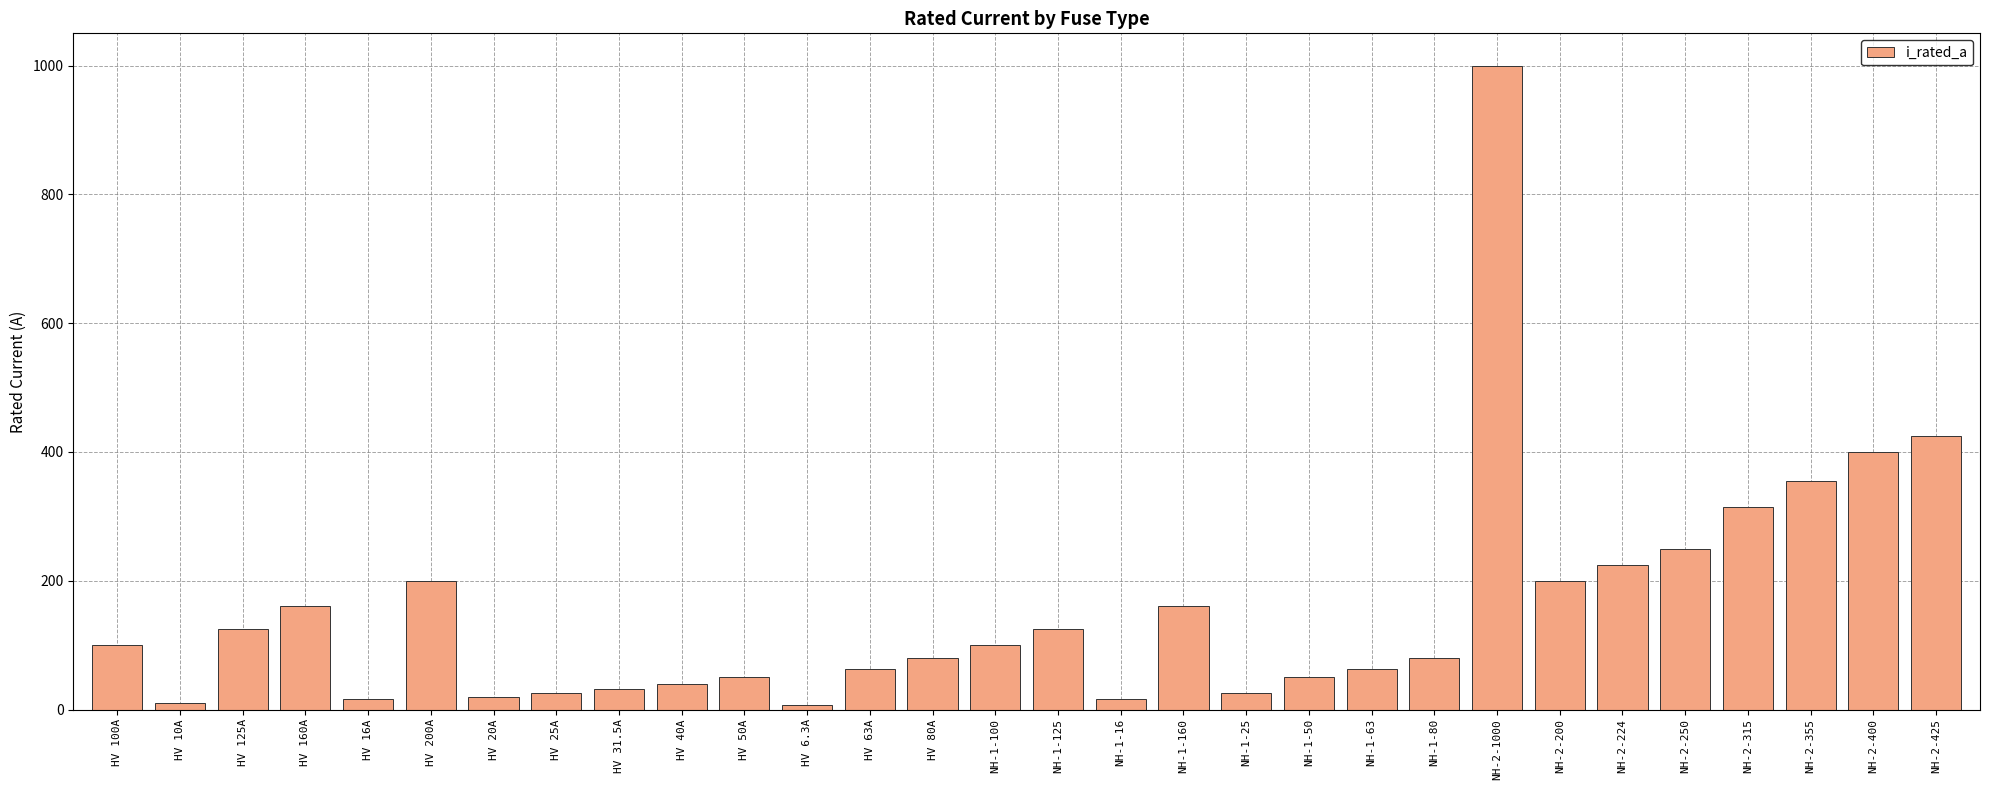

What is the change in value from HV 31.5A to NH-2-1000?

+968.5